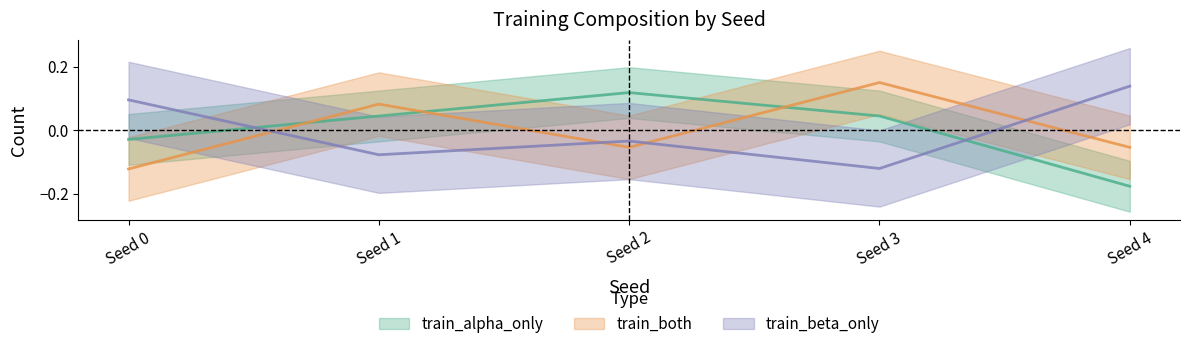

How many series are shown in this chart?

3